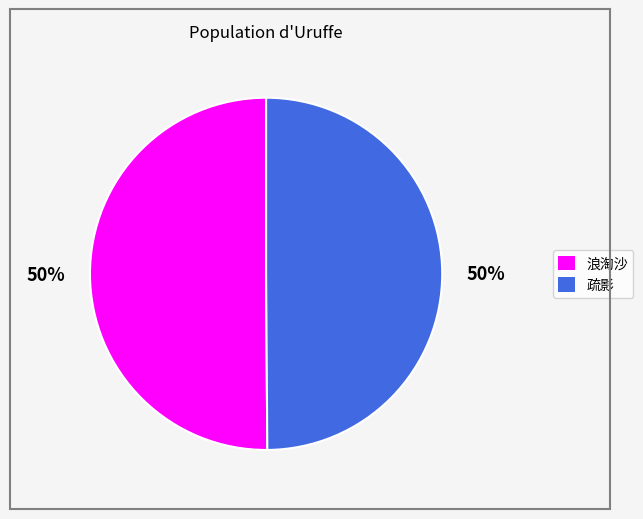

Count the number of slices in the pie.

2